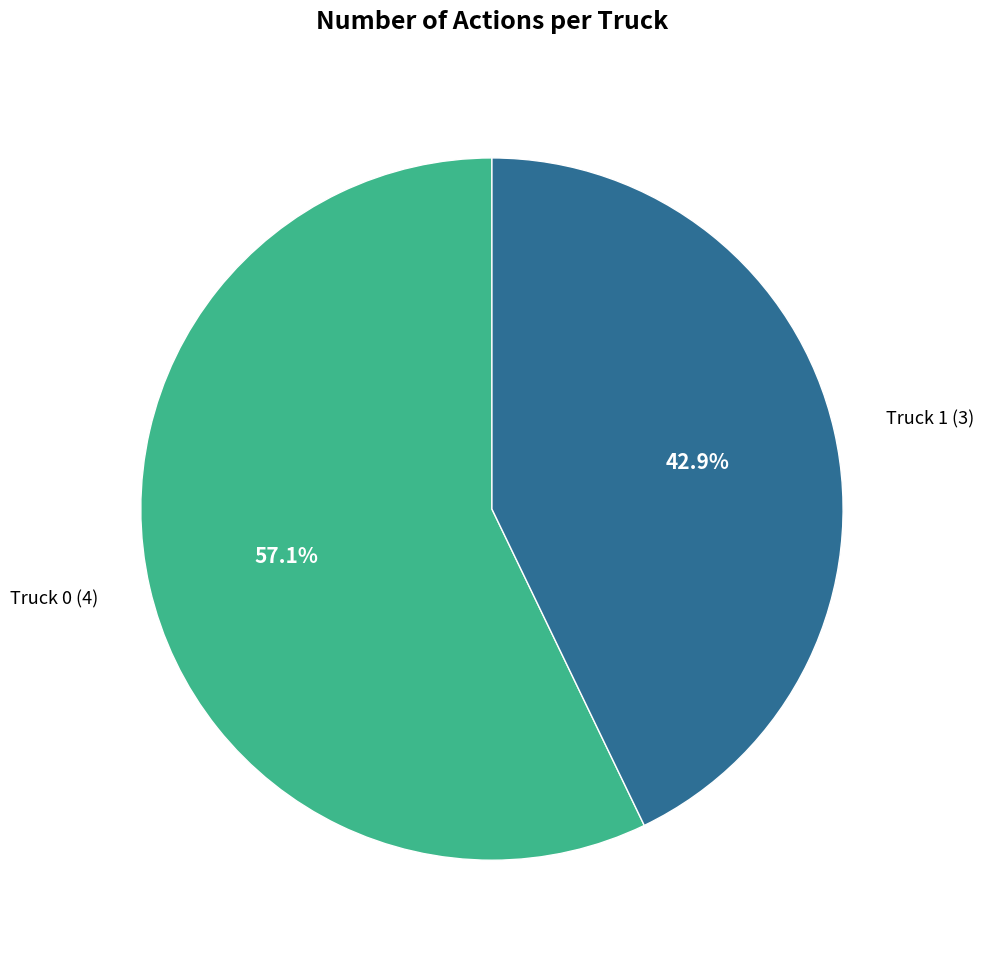

What percentage is NOT represented by Truck 0?

42.9%